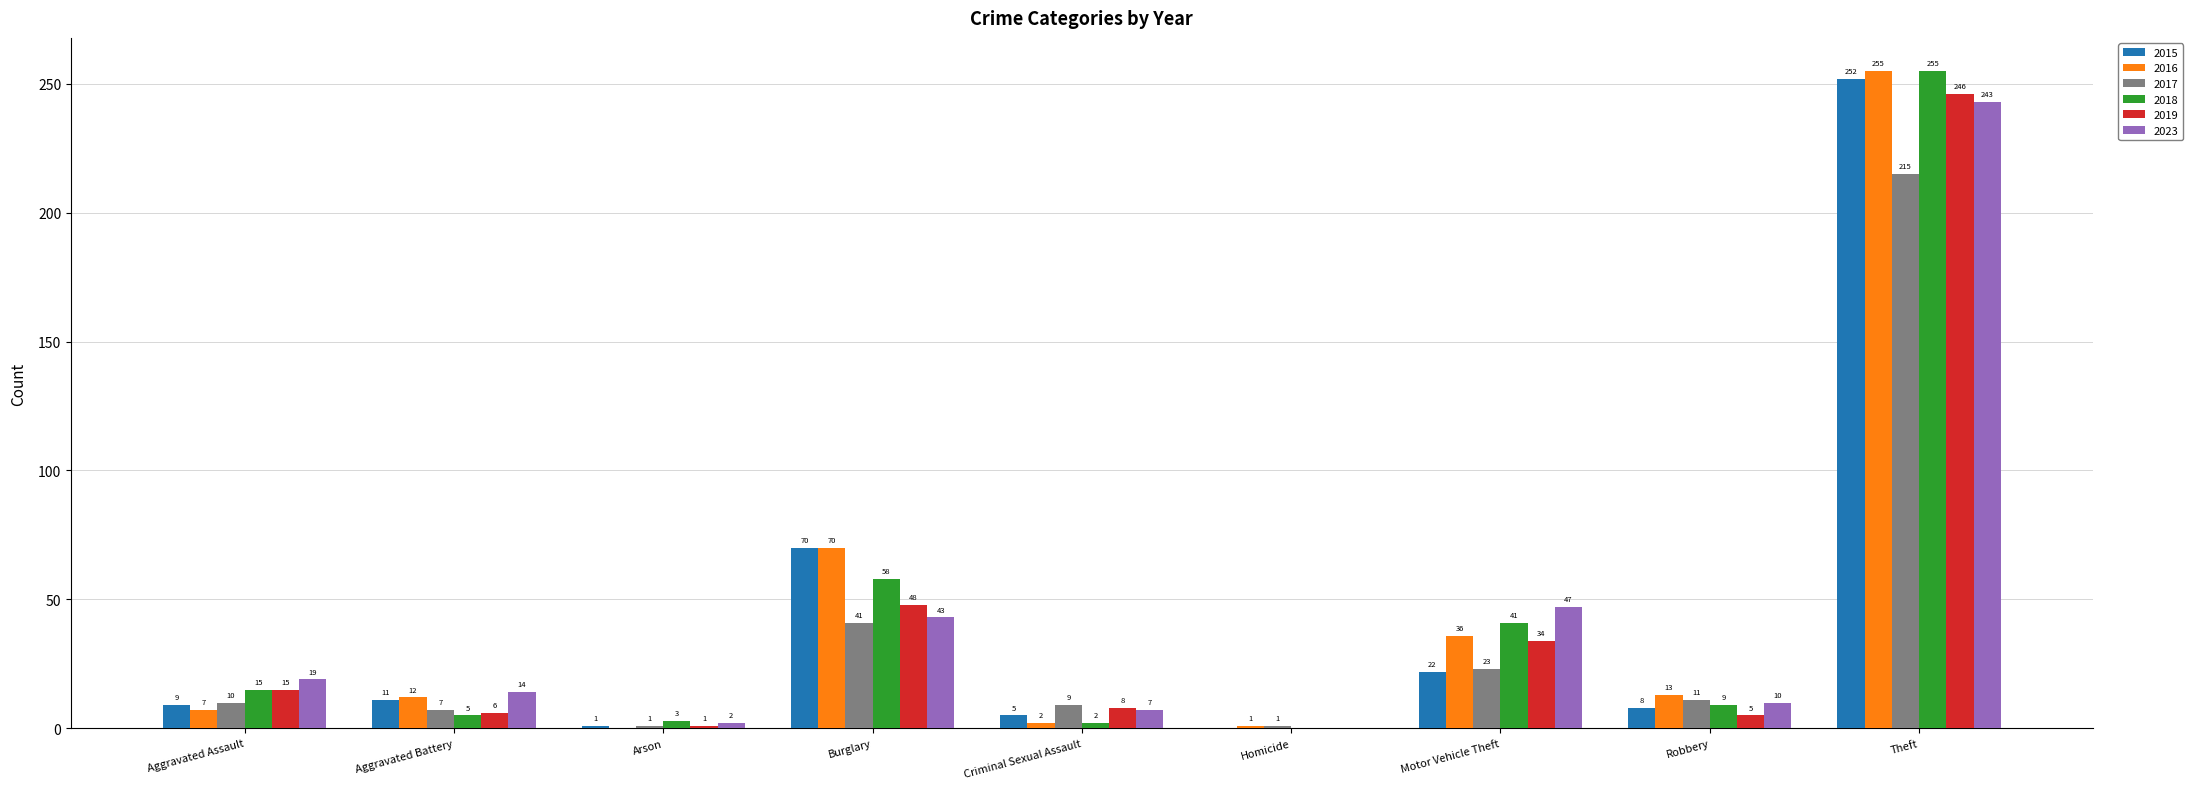

What is the sum of all 2019 values?

363